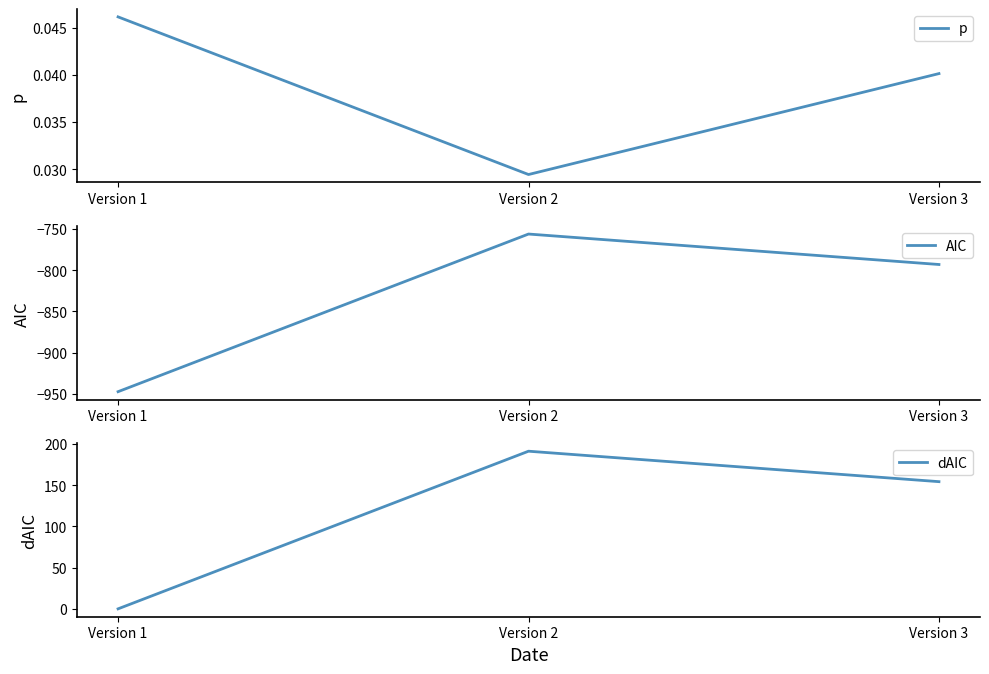

What is the sum of the dAIC values at Version 1 and Version 3?

154.1